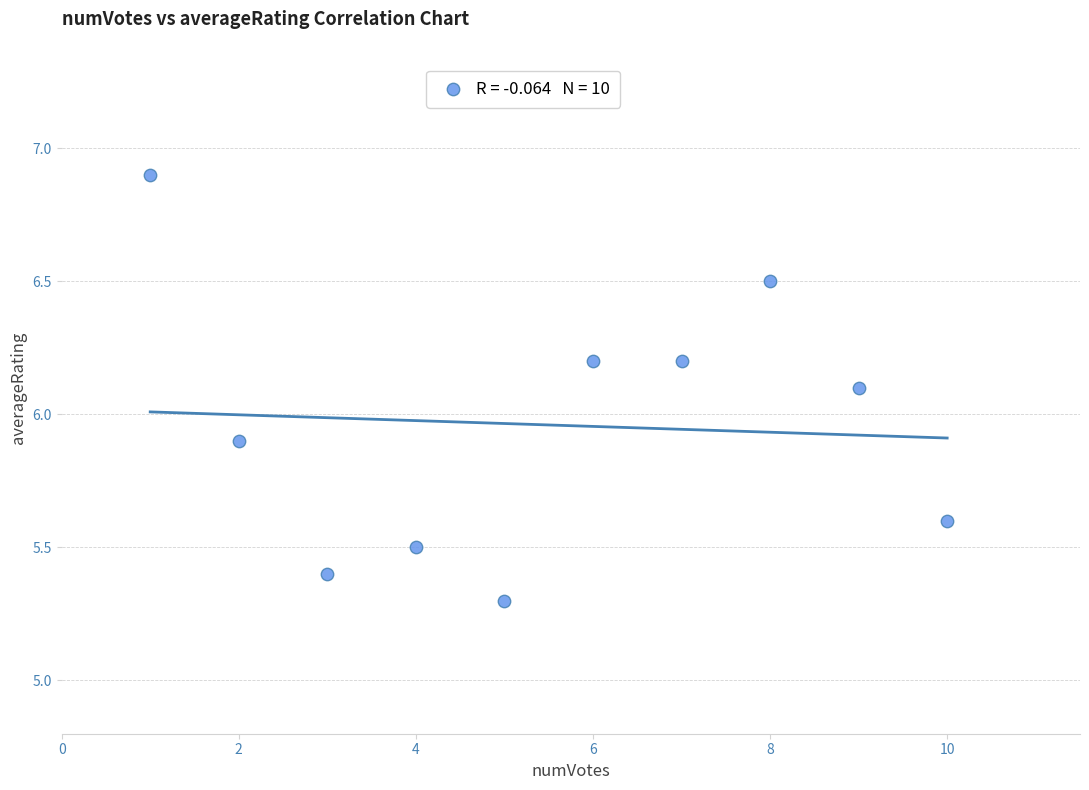

What is the range of X values (max minus min)?

9.0